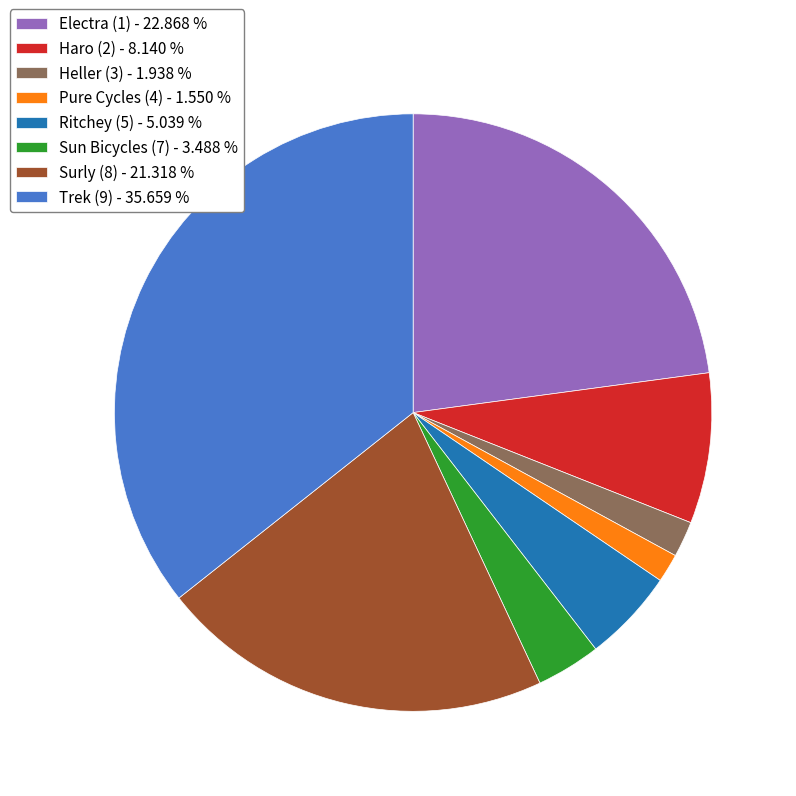

What is the ratio of the value at Haro (2) - 8.140 % to the value at Pure Cycles (4) - 1.550 %?

5.2